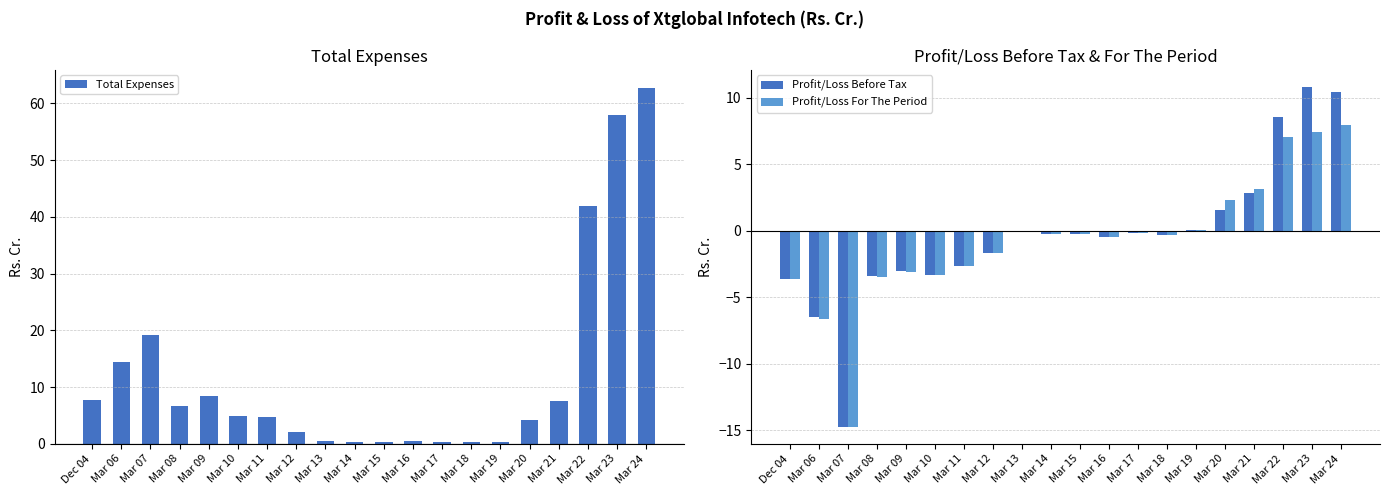

Which series has the largest range (max minus min)?

Total Expenses